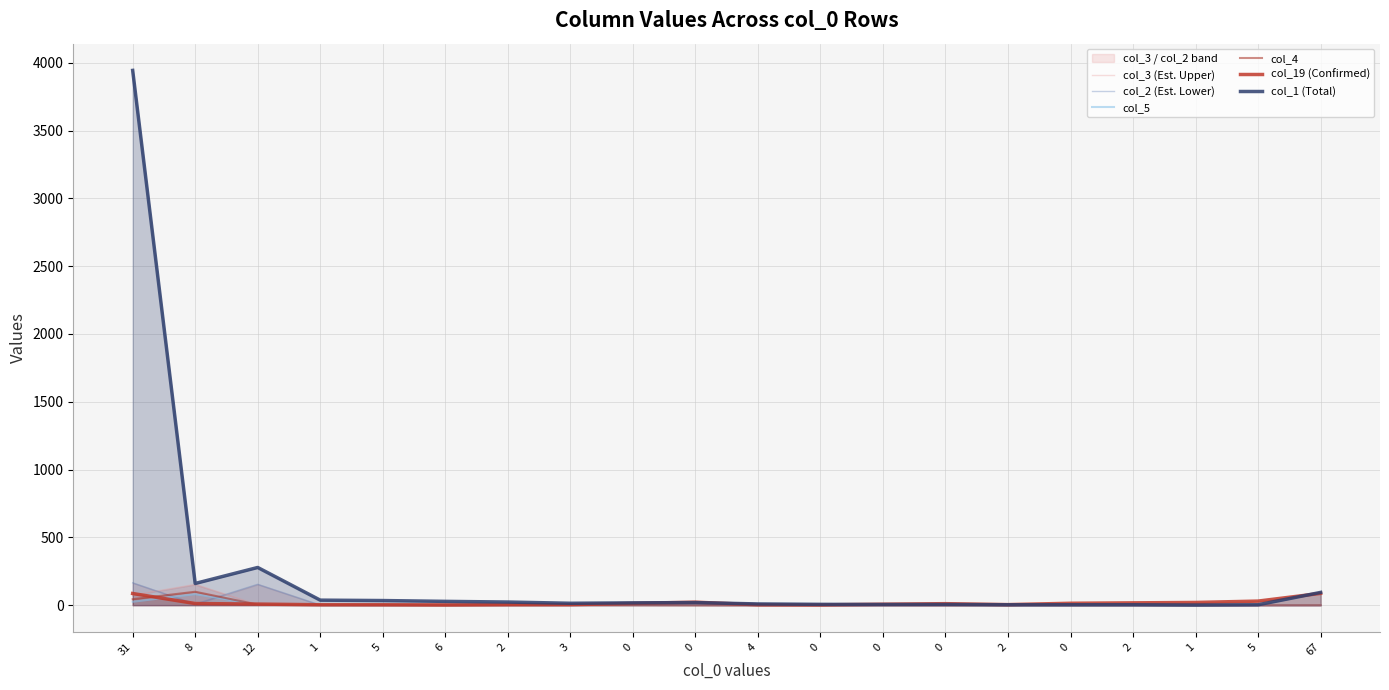

What is the label of the 15th point from the right?

6